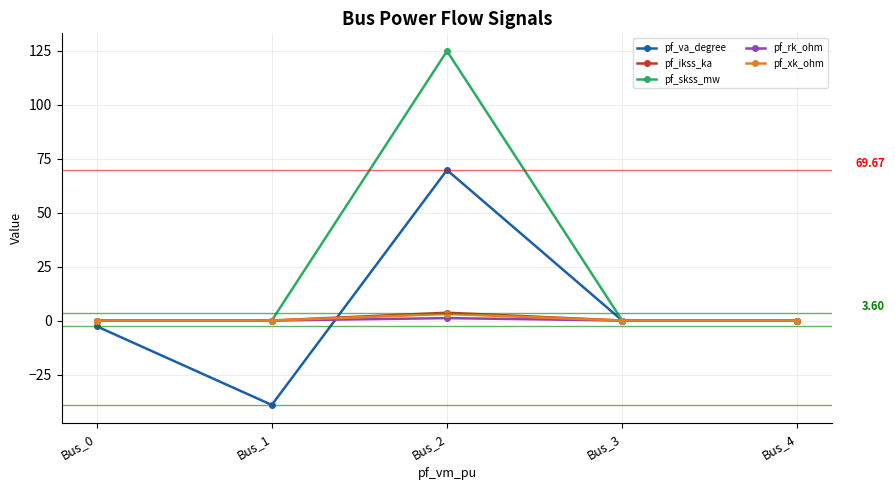

Which series has the largest range (max minus min)?

pf_skss_mw